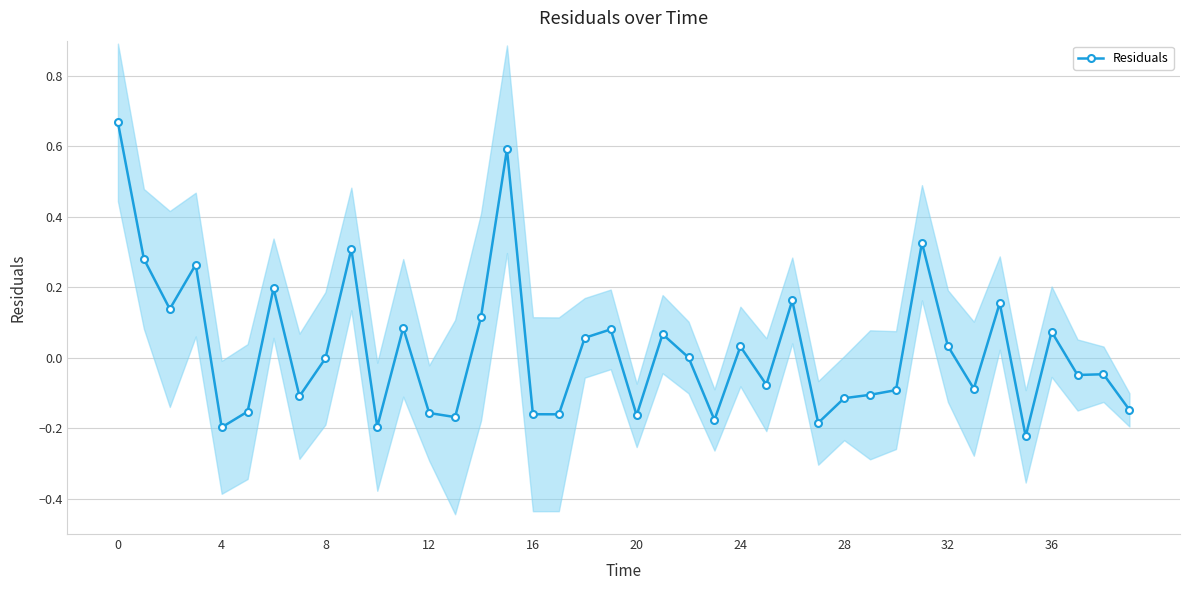

Does the chart have visible grid lines?

Yes